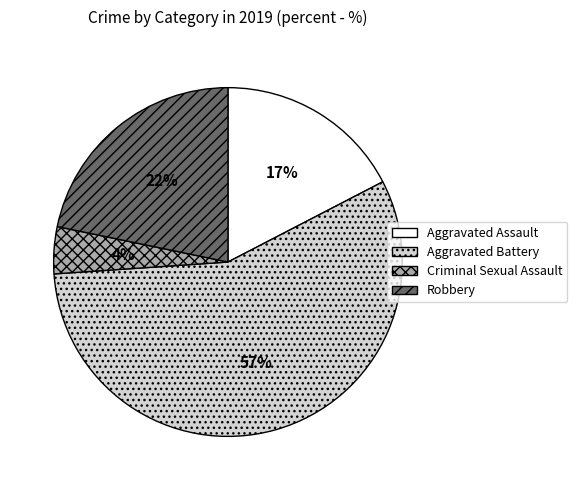

Is the sum of Criminal Sexual Assault and Aggravated Battery greater than half?

Yes